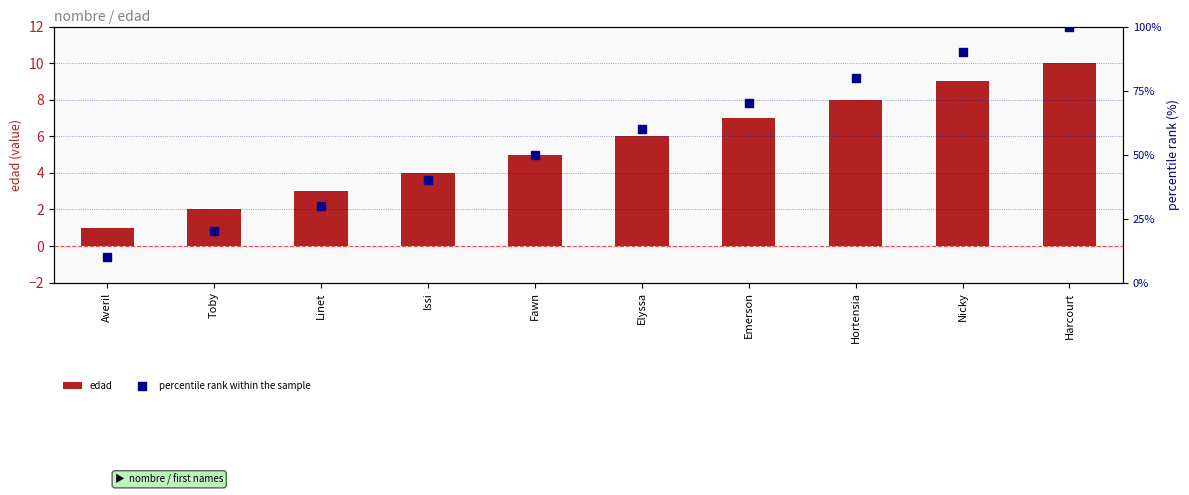

Which series has the largest total across all categories?

percentile rank within the sample